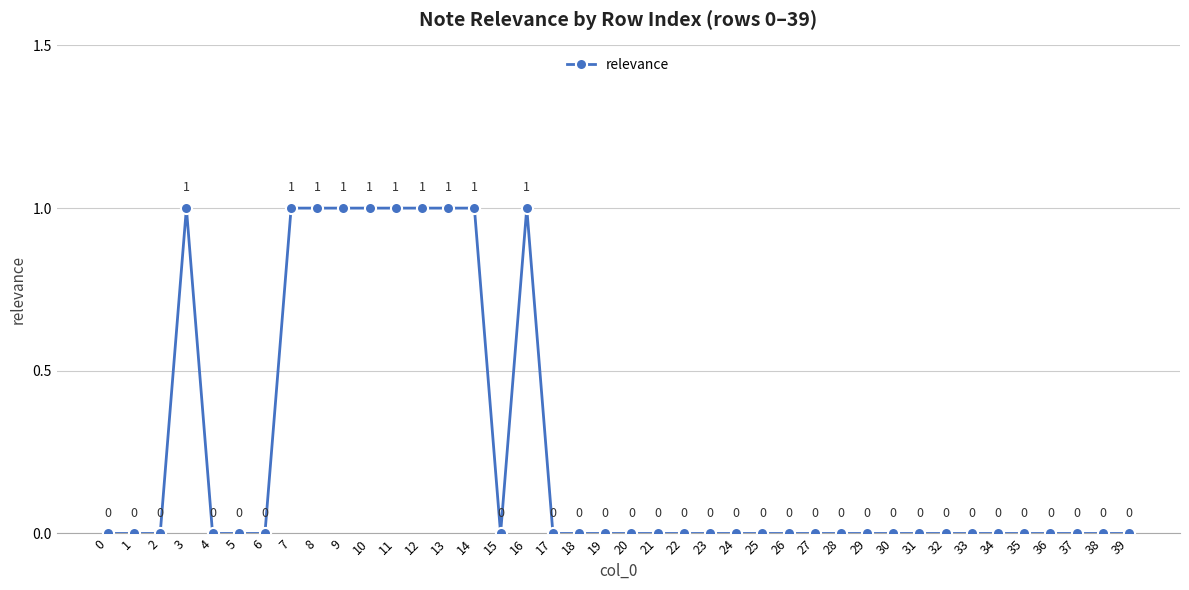

What is the value of the 4th point from the left?

1